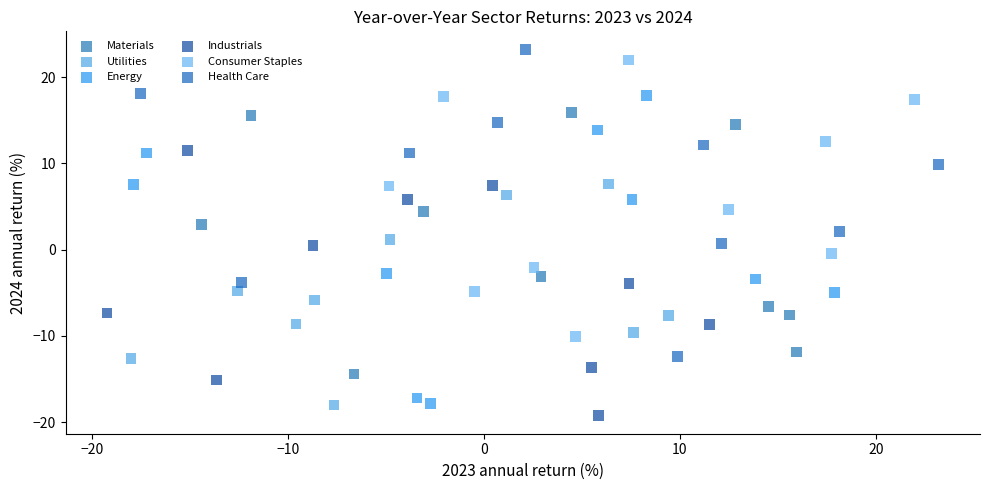

Which series contains the highest Y value?

Health Care